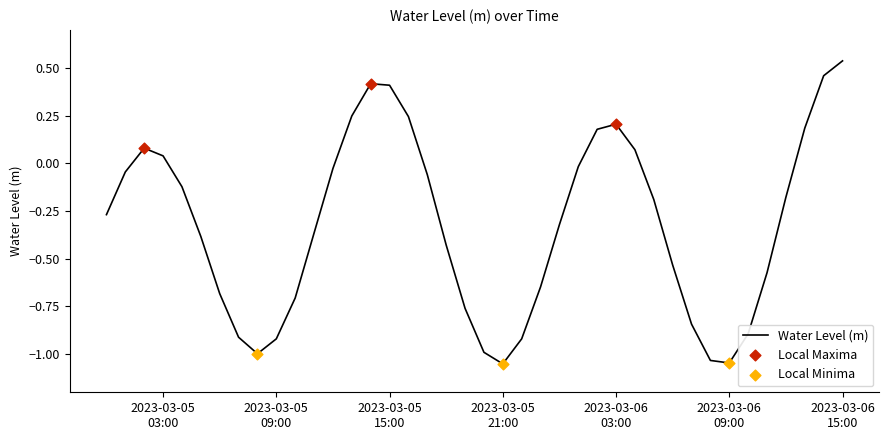

What is the difference between the maximum and minimum values?

1.6